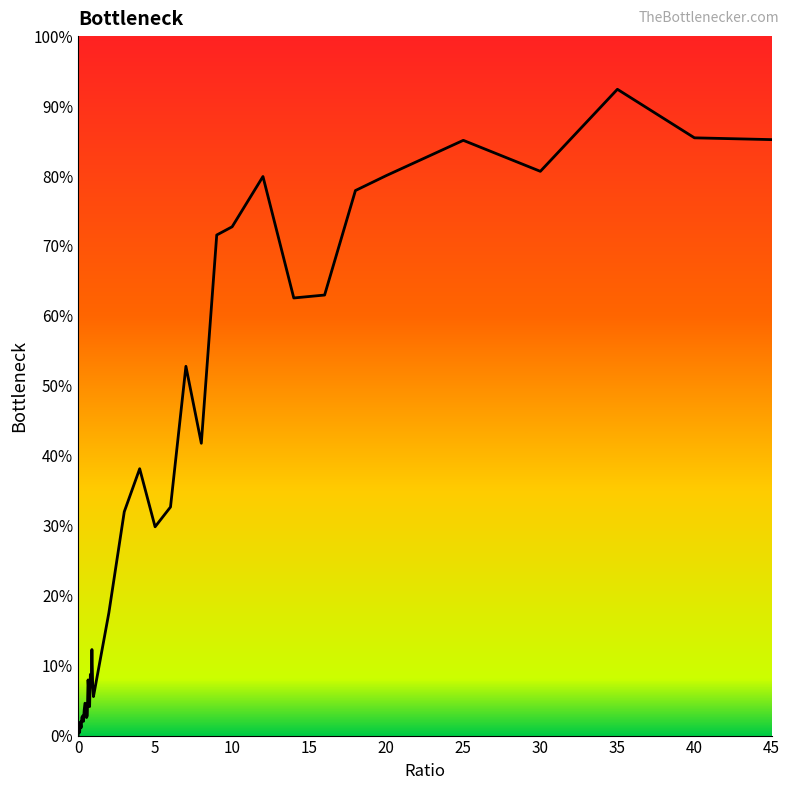

What is the difference between the maximum and minimum values?

92.4